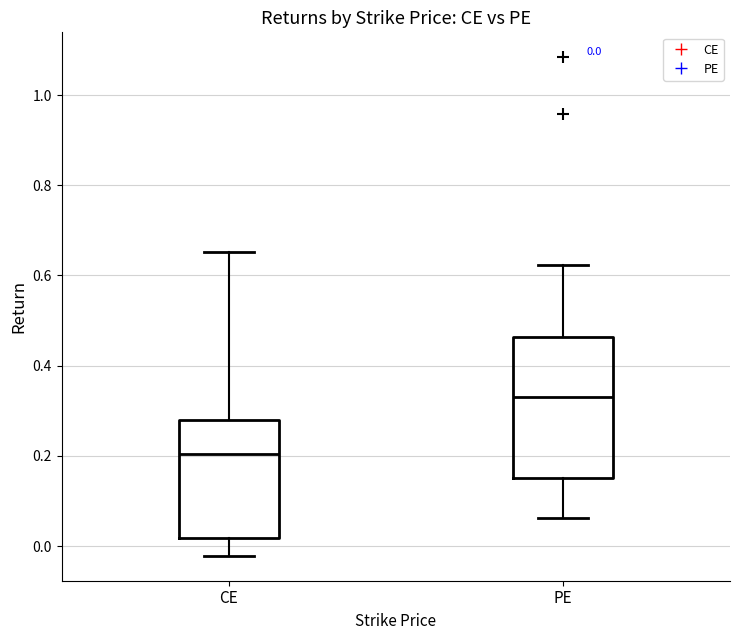

Which box has the lowest median line?

CE